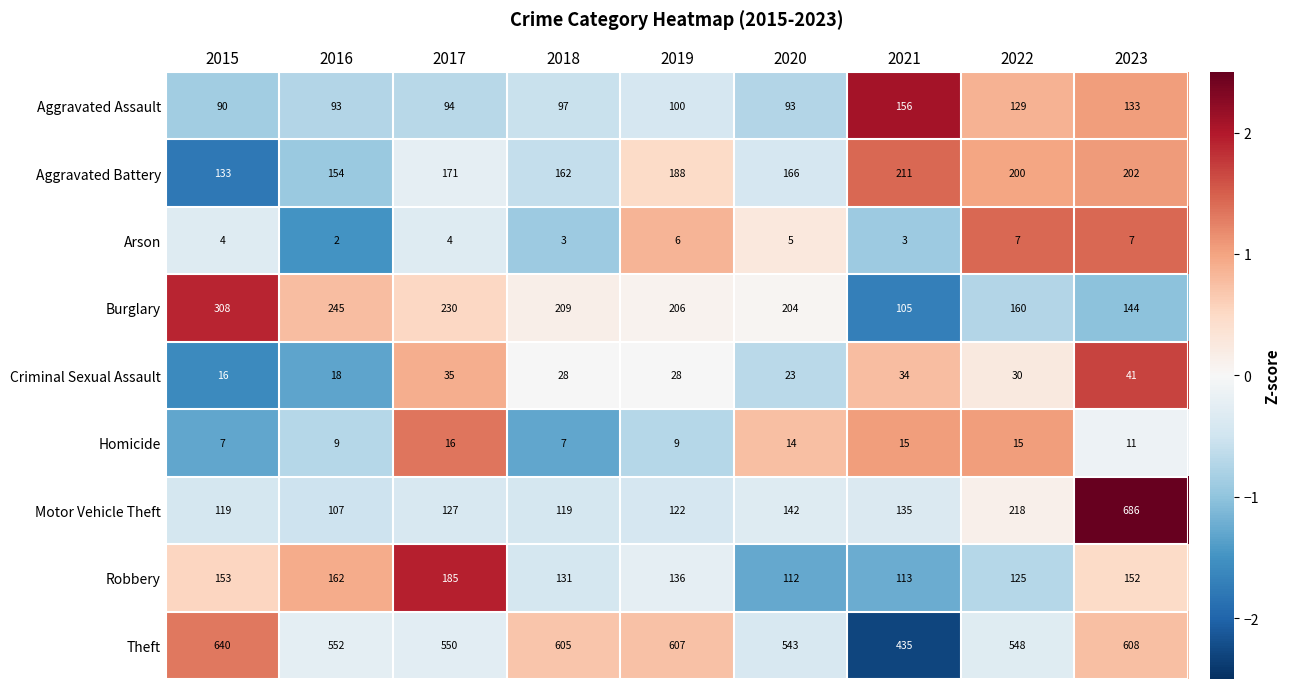

True or false: Arson has a value of 2 at 2018.

False